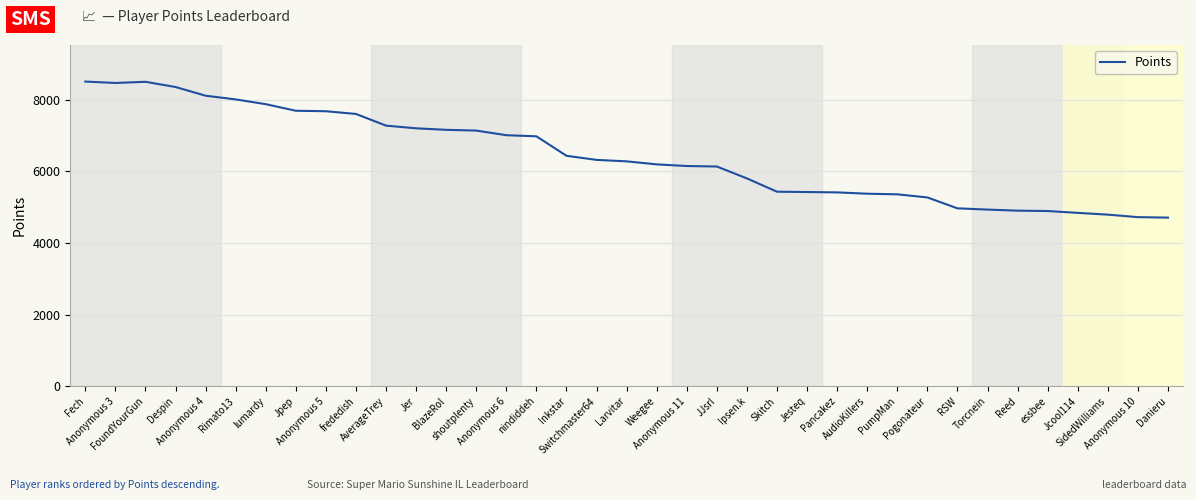

What is the maximum value shown in the chart?

8503